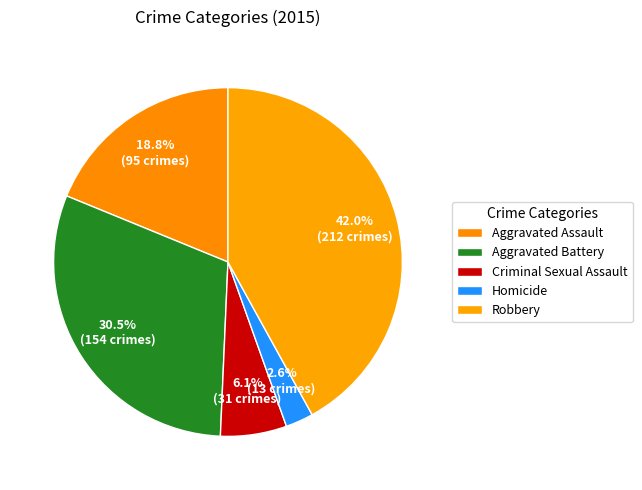

How many slices are in this pie chart?

5